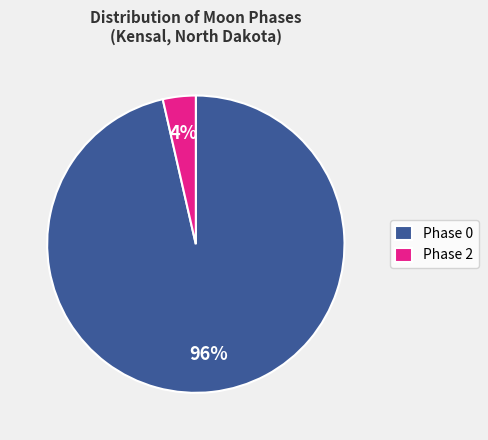

Is it true that Phase 0 is 96% of the pie?

True